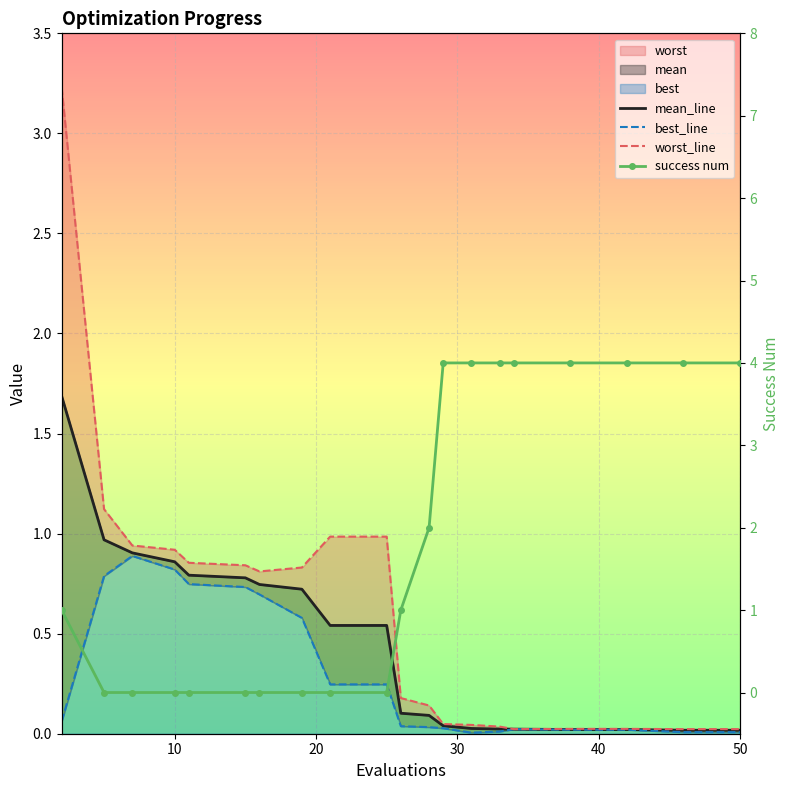

At how many categories does at least one series exceed 1?

11